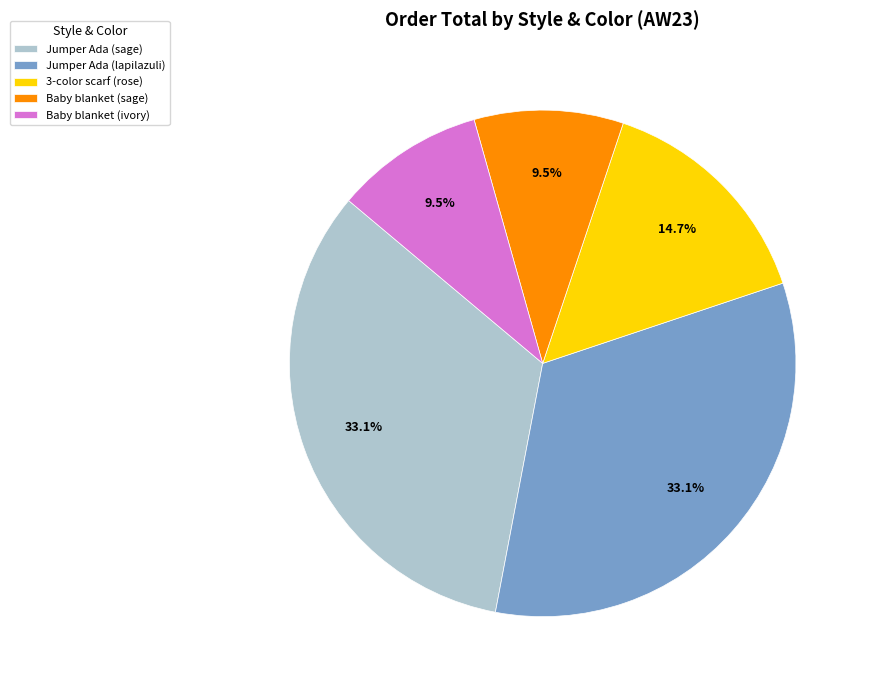

How many slices are in this pie chart?

5